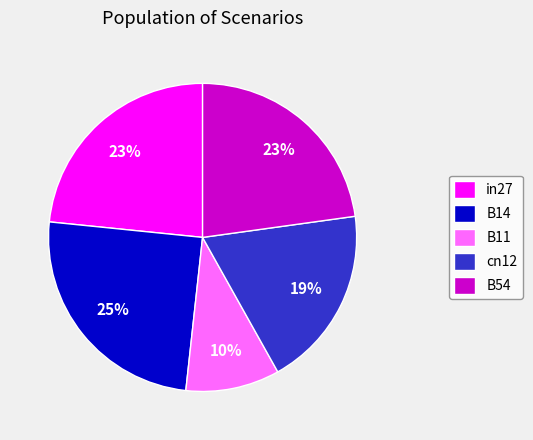

What is the largest slice in the pie chart?

B14